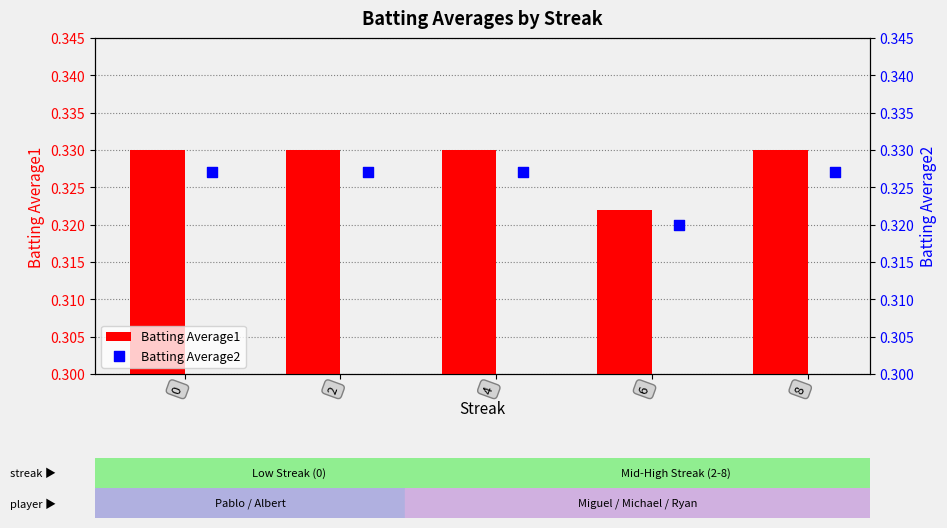

Which series has the largest Y range (max minus min)?

Batting Average1